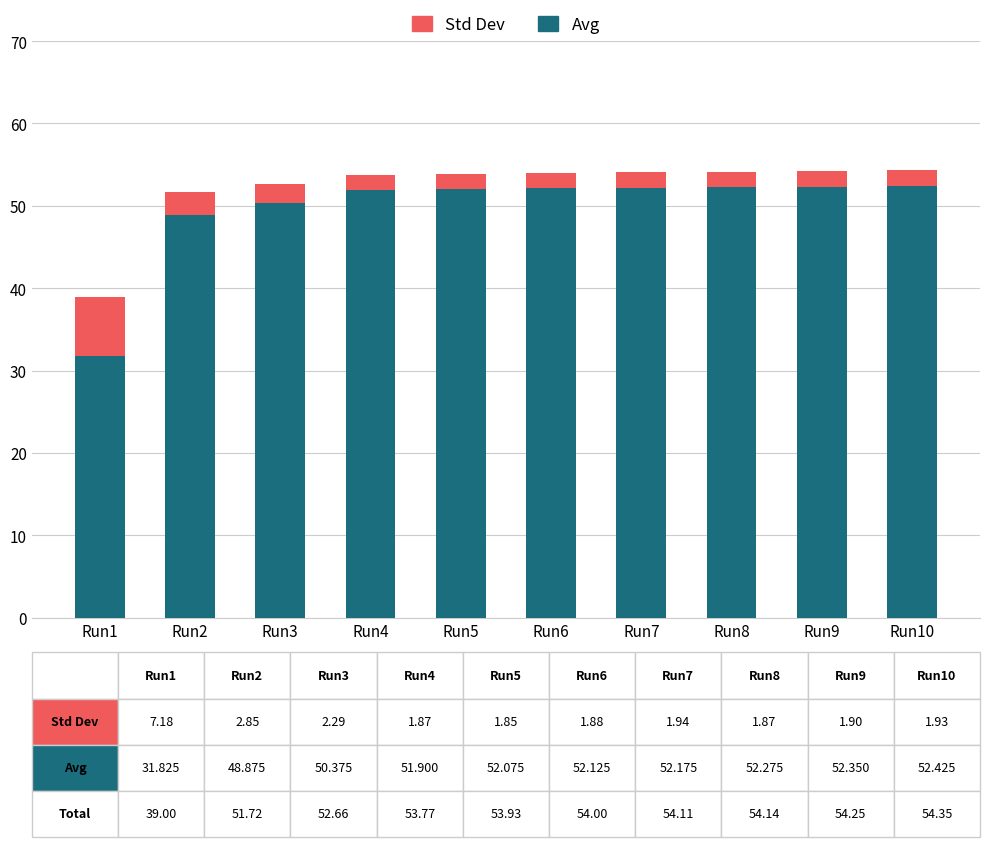

What is the total value across all series at Run10?

54.4